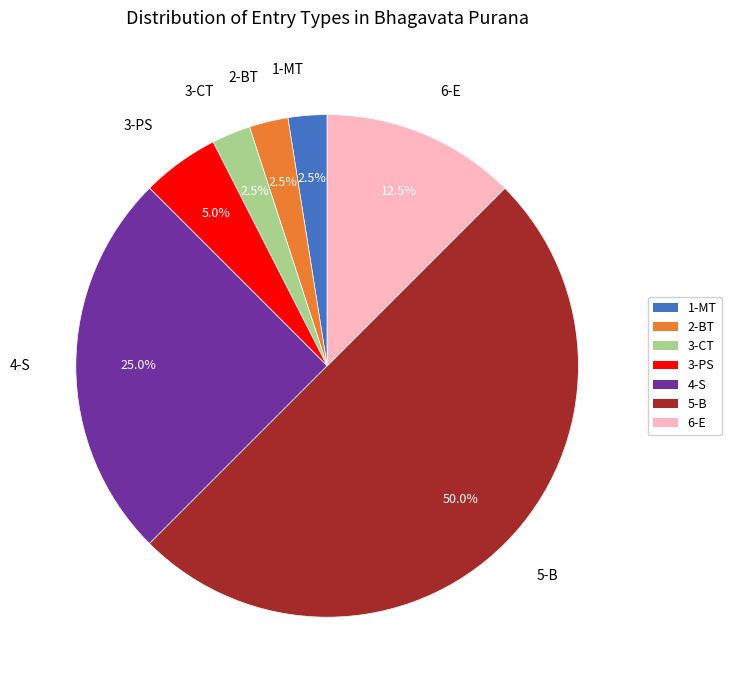

What percentage is the 1-MT slice, to the nearest percent?

2%